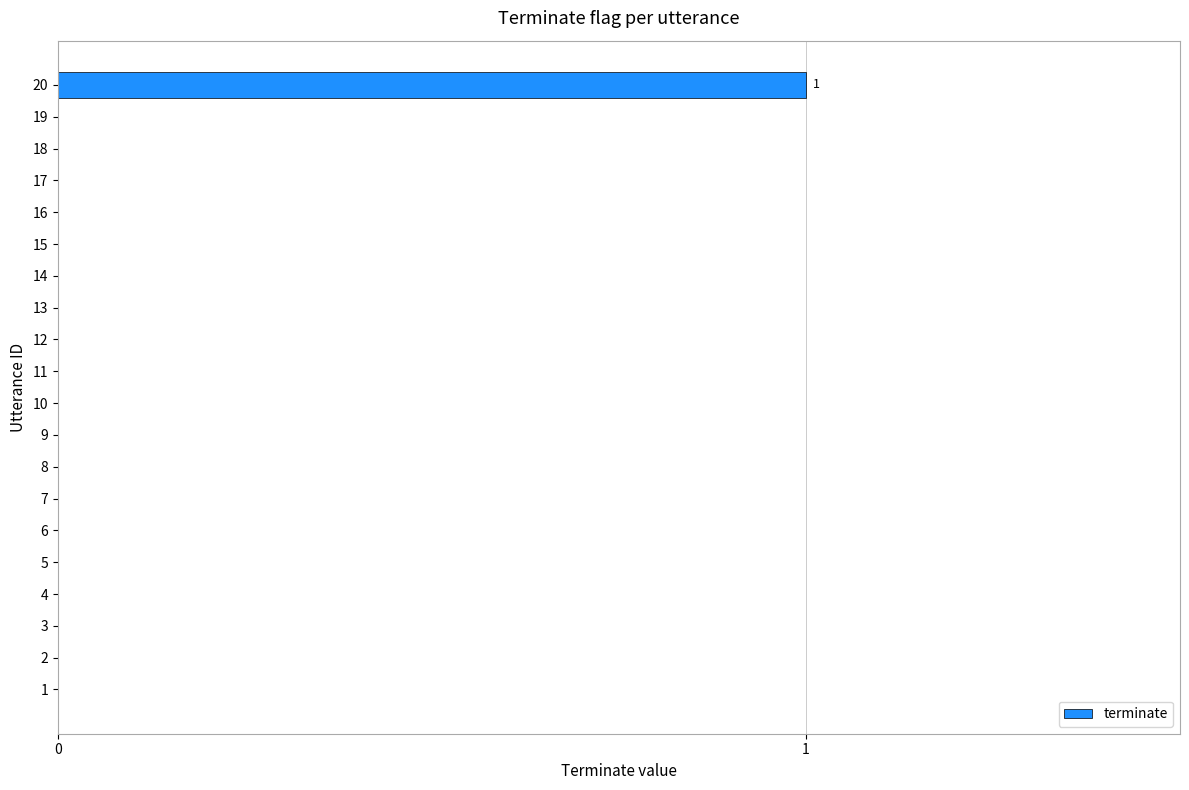

Reading top to bottom, extract all data points from this chart.

20=1	19=0	18=0	17=0	16=0	15=0	14=0	13=0	12=0	11=0	10=0	9=0	8=0	7=0	6=0	5=0	4=0	3=0	2=0	1=0